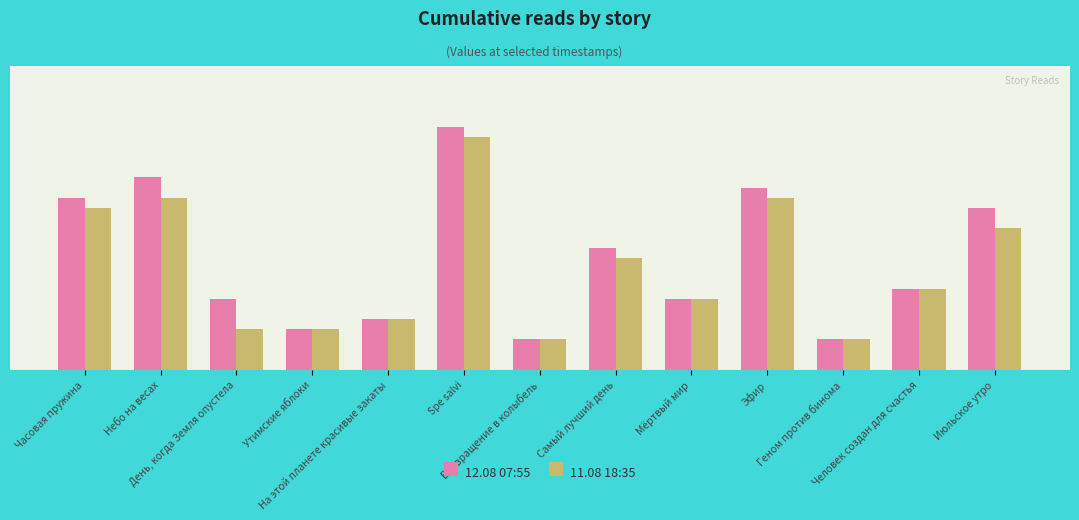

Rank the series by their maximum value, from lowest to highest.

11.08 18:35, 12.08 07:55